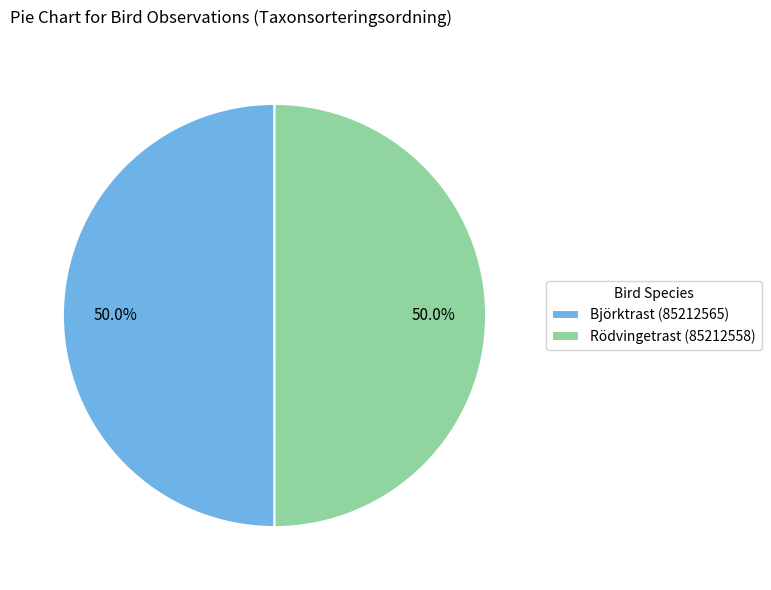

Is it true that Rödvingetrast (85212558) is 63% of the pie?

False